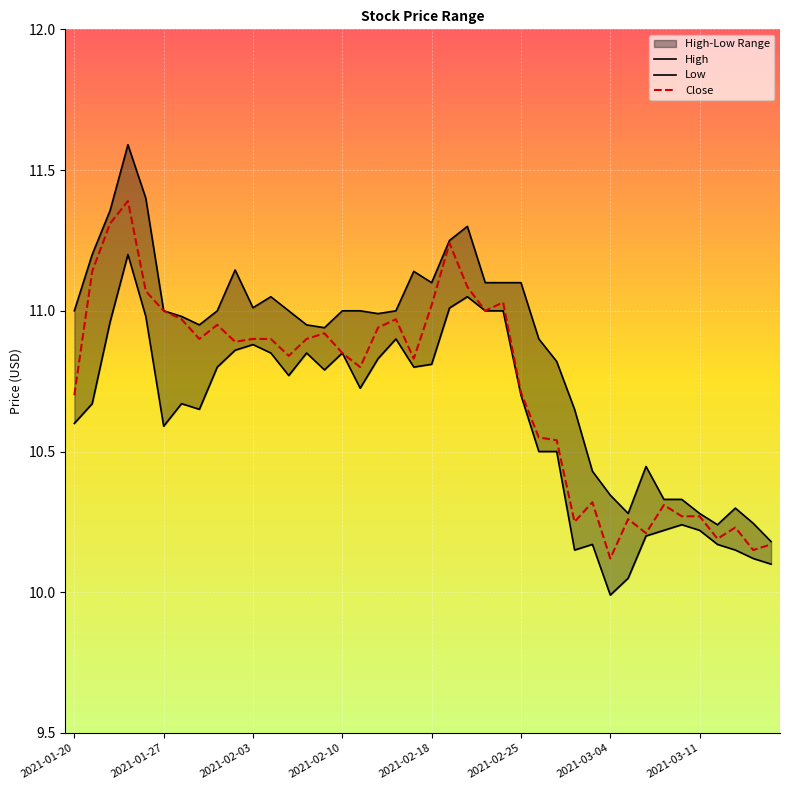

At which label is High closest to 10?

39